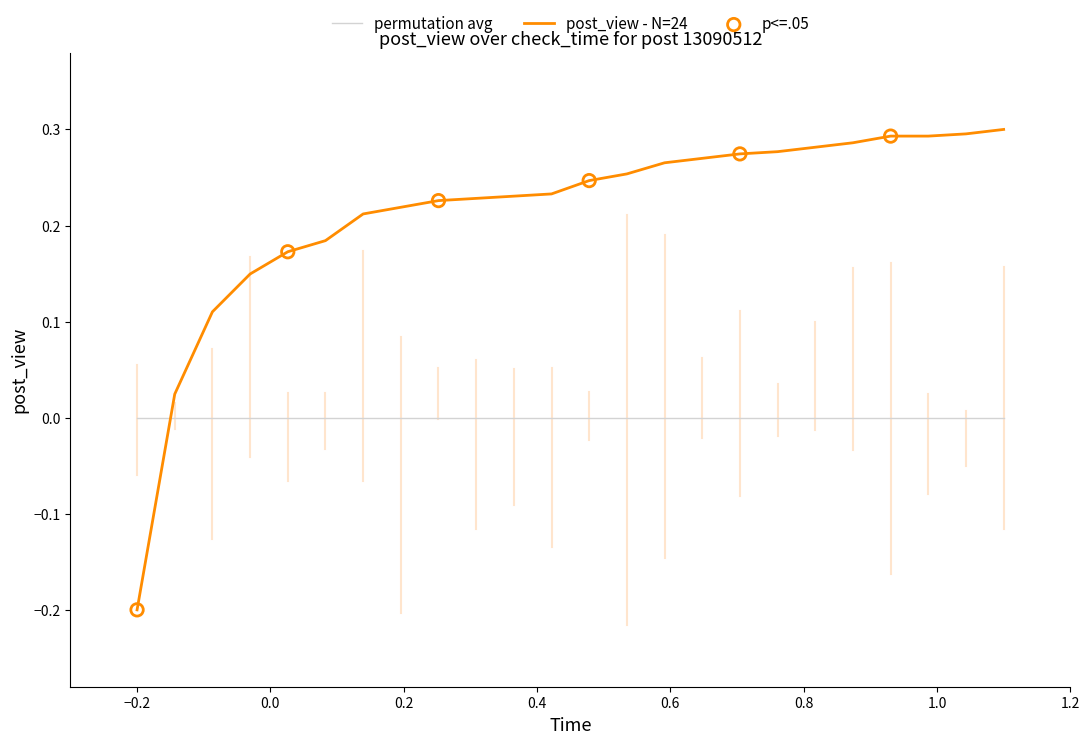

Which series has the largest range (max minus min)?

post_view - N=24